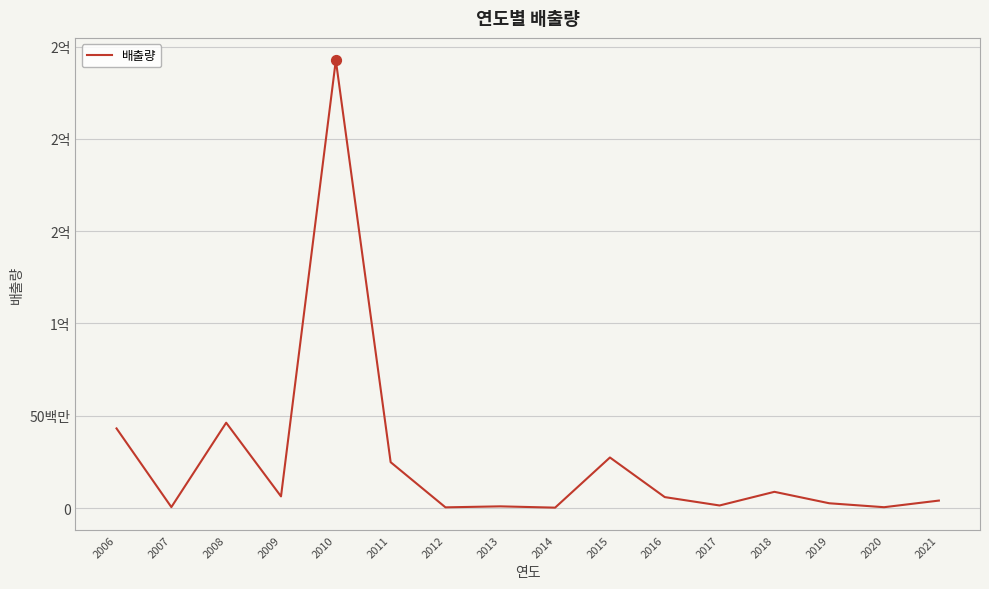

What is the ratio of the value at 2013 to the value at 2012?

2.3